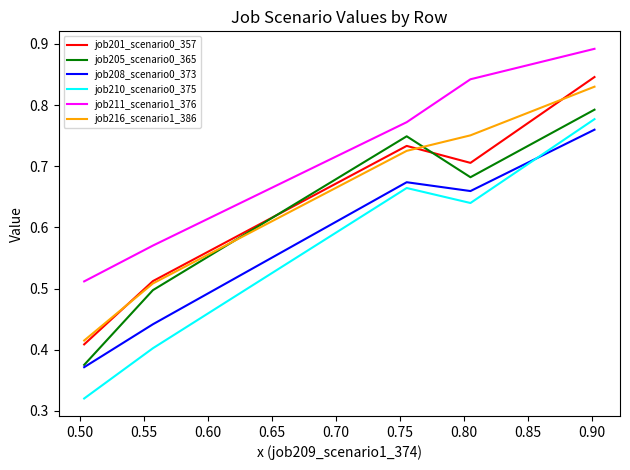

In job210_scenario0_375, how many points are higher than both neighbors (excluding endpoints)?

1